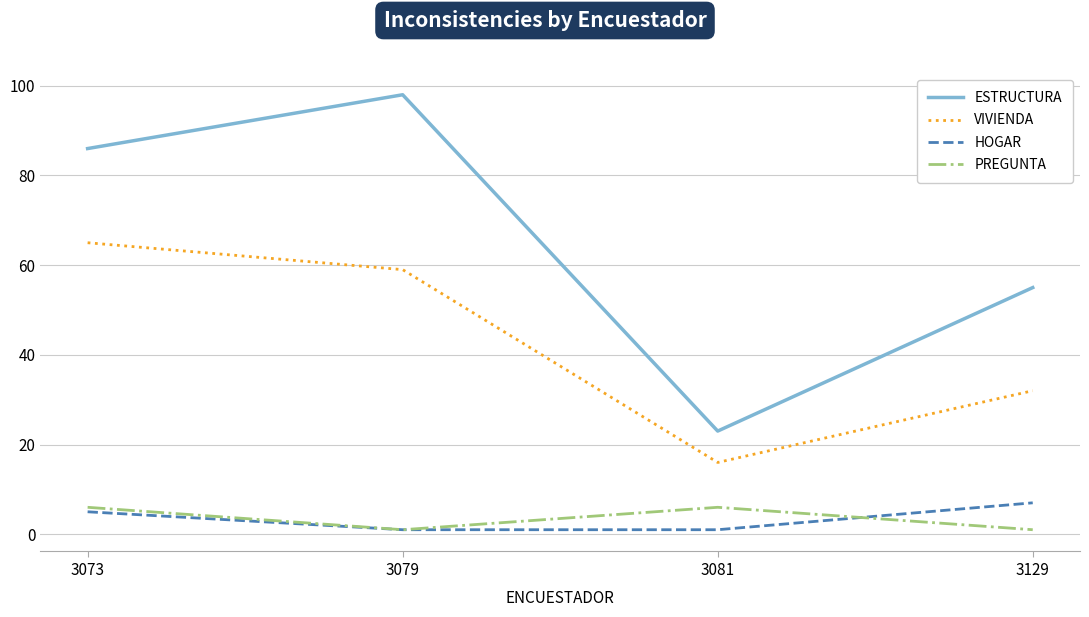

Reading right to left, transcribe all the data shown in this chart.

ESTRUCTURA: 55	23	98	86
VIVIENDA: 32	16	59	65
HOGAR: 7	1	1	5
PREGUNTA: 1	6	1	6